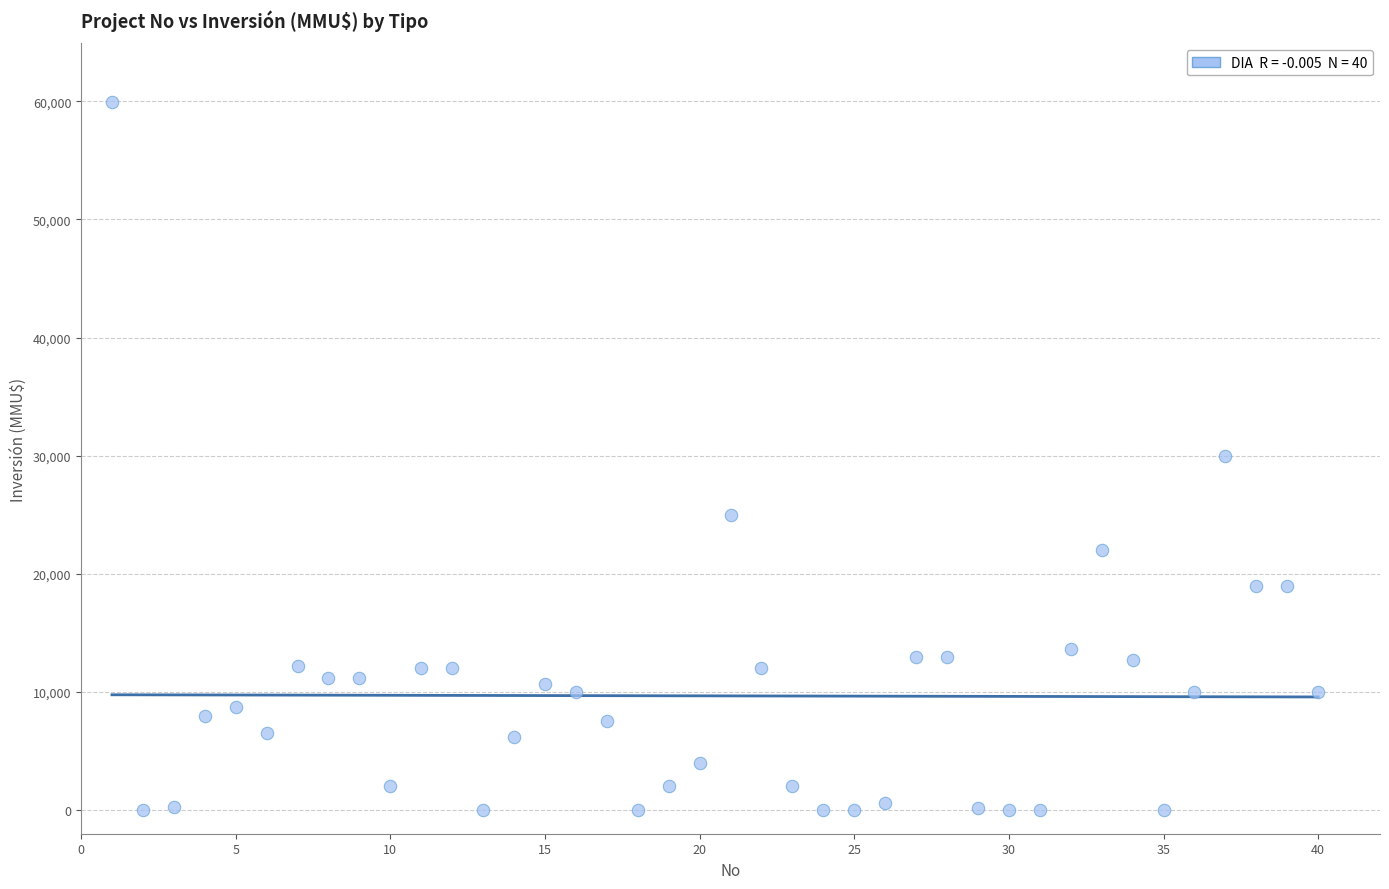

What is the range of X values (max minus min)?

39